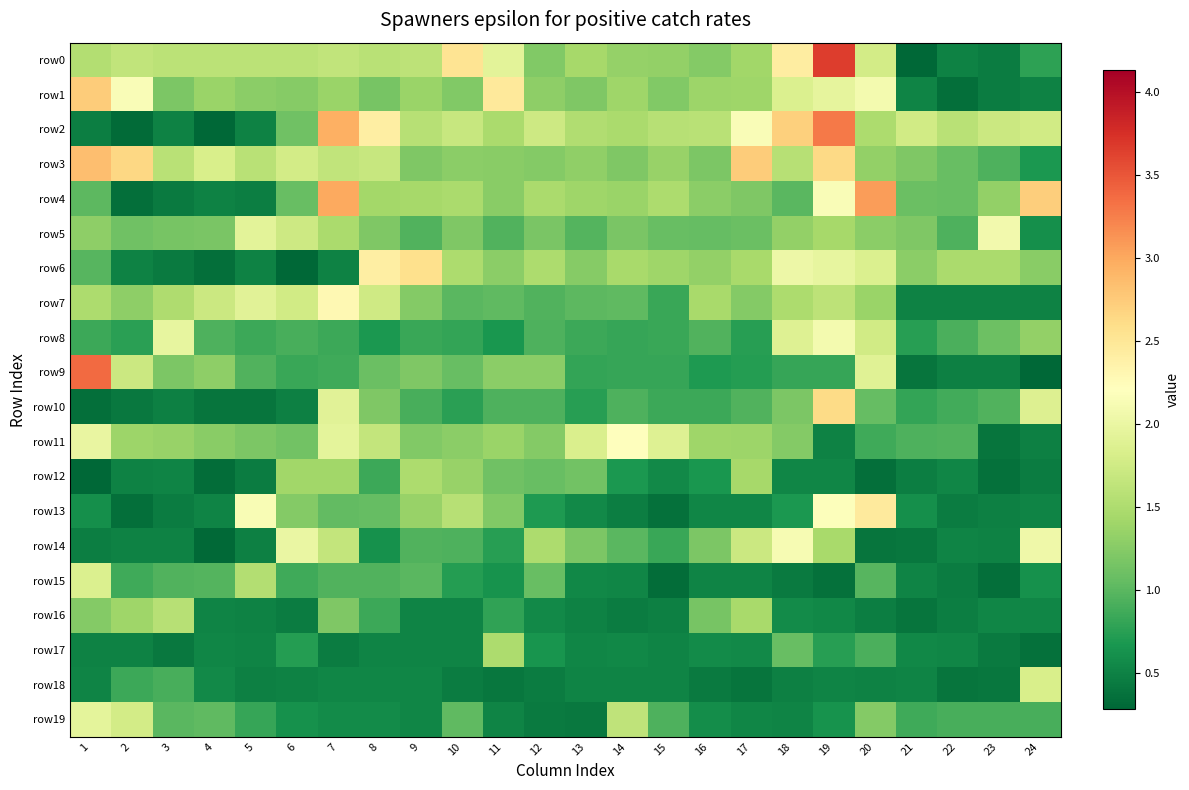

Reading left to right, extract all data points from this chart.

row0: 1=1.5	2=1.6	3=1.6	4=1.6	5=1.6	6=1.6	7=1.6	8=1.6	9=1.6	10=2.5	11=1.9	12=1.2	13=1.5	14=1.3	15=1.3	16=1.2	17=1.4	18=2.4	19=3.7	20=1.8	21=0.3	22=0.5	23=0.4	24=0.8
row1: 1=2.7	2=2.1	3=1.2	4=1.4	5=1.3	6=1.2	7=1.4	8=1.2	9=1.4	10=1.2	11=2.5	12=1.3	13=1.2	14=1.4	15=1.2	16=1.4	17=1.4	18=1.8	19=2.0	20=2.1	21=0.5	22=0.4	23=0.5	24=0.5
row2: 1=0.5	2=0.3	3=0.5	4=0.3	5=0.5	6=1.1	7=2.9	8=2.4	9=1.6	10=1.7	11=1.5	12=1.7	13=1.5	14=1.5	15=1.6	16=1.6	17=2.1	18=2.7	19=3.3	20=1.5	21=1.8	22=1.6	23=1.7	24=1.8
row3: 1=2.8	2=2.6	3=1.6	4=1.8	5=1.6	6=1.8	7=1.6	8=1.7	9=1.2	10=1.3	11=1.3	12=1.2	13=1.3	14=1.2	15=1.4	16=1.2	17=2.7	18=1.6	19=2.6	20=1.3	21=1.2	22=1.1	23=0.9	24=0.7
row4: 1=1.0	2=0.4	3=0.4	4=0.5	5=0.5	6=1.1	7=3.0	8=1.4	9=1.5	10=1.5	11=1.3	12=1.5	13=1.4	14=1.4	15=1.5	16=1.3	17=1.2	18=1.0	19=2.2	20=3.1	21=1.1	22=1.1	23=1.3	24=2.7
row5: 1=1.3	2=1.1	3=1.2	4=1.2	5=1.9	6=1.7	7=1.5	8=1.2	9=0.9	10=1.2	11=0.9	12=1.2	13=1.0	14=1.2	15=1.1	16=1.1	17=1.1	18=1.3	19=1.4	20=1.3	21=1.2	22=0.9	23=2.1	24=0.6
row6: 1=1.0	2=0.5	3=0.4	4=0.3	5=0.5	6=0.3	7=0.5	8=2.4	9=2.6	10=1.5	11=1.3	12=1.5	13=1.2	14=1.5	15=1.4	16=1.3	17=1.5	18=2.0	19=2.0	20=1.9	21=1.3	22=1.5	23=1.5	24=1.3
row7: 1=1.5	2=1.3	3=1.5	4=1.7	5=1.9	6=1.8	7=2.3	8=1.7	9=1.2	10=1.0	11=1.0	12=0.9	13=1.0	14=1.0	15=0.8	16=1.5	17=1.2	18=1.5	19=1.6	20=1.4	21=0.5	22=0.5	23=0.5	24=0.5
row8: 1=0.8	2=0.8	3=2.0	4=0.9	5=0.8	6=0.9	7=0.8	8=0.7	9=0.8	10=0.8	11=0.7	12=0.9	13=0.8	14=0.8	15=0.8	16=0.9	17=0.7	18=1.9	19=2.1	20=1.8	21=0.7	22=0.9	23=1.1	24=1.3
row9: 1=3.4	2=1.7	3=1.2	4=1.3	5=0.9	6=0.8	7=0.9	8=1.1	9=1.2	10=1.1	11=1.3	12=1.3	13=0.8	14=0.8	15=0.8	16=0.7	17=0.7	18=0.8	19=0.8	20=1.9	21=0.4	22=0.5	23=0.5	24=0.3
row10: 1=0.4	2=0.4	3=0.5	4=0.4	5=0.4	6=0.5	7=1.9	8=1.2	9=0.9	10=0.8	11=0.9	12=0.9	13=0.7	14=0.9	15=0.8	16=0.8	17=0.9	18=1.2	19=2.6	20=1.1	21=0.8	22=0.9	23=0.9	24=1.9
row11: 1=2.0	2=1.4	3=1.4	4=1.3	5=1.2	6=1.1	7=1.9	8=1.7	9=1.2	10=1.3	11=1.4	12=1.2	13=1.8	14=2.2	15=1.9	16=1.4	17=1.4	18=1.2	19=0.5	20=0.9	21=0.9	22=0.9	23=0.4	24=0.5
row12: 1=0.3	2=0.5	3=0.5	4=0.3	5=0.5	6=1.4	7=1.4	8=0.8	9=1.5	10=1.4	11=1.1	12=1.1	13=1.1	14=0.7	15=0.6	16=0.7	17=1.5	18=0.5	19=0.5	20=0.3	21=0.5	22=0.5	23=0.4	24=0.4
row13: 1=0.6	2=0.4	3=0.4	4=0.5	5=2.1	6=1.2	7=1.0	8=1.1	9=1.4	10=1.6	11=1.2	12=0.7	13=0.6	14=0.5	15=0.4	16=0.5	17=0.5	18=0.7	19=2.2	20=2.4	21=0.6	22=0.5	23=0.5	24=0.5
row14: 1=0.5	2=0.5	3=0.5	4=0.3	5=0.5	6=2.0	7=1.6	8=0.6	9=0.9	10=0.9	11=0.7	12=1.5	13=1.2	14=1.0	15=0.8	16=1.2	17=1.7	18=2.1	19=1.5	20=0.4	21=0.4	22=0.5	23=0.5	24=2.1
row15: 1=1.9	2=0.9	3=1.0	4=1.0	5=1.5	6=0.9	7=0.9	8=1.0	9=1.0	10=0.7	11=0.6	12=1.1	13=0.5	14=0.5	15=0.3	16=0.5	17=0.5	18=0.4	19=0.4	20=1.0	21=0.5	22=0.5	23=0.3	24=0.6
row16: 1=1.2	2=1.4	3=1.6	4=0.5	5=0.5	6=0.5	7=1.2	8=0.8	9=0.5	10=0.5	11=0.8	12=0.6	13=0.5	14=0.5	15=0.5	16=1.2	17=1.5	18=0.6	19=0.5	20=0.5	21=0.4	22=0.5	23=0.5	24=0.5
row17: 1=0.5	2=0.5	3=0.4	4=0.5	5=0.5	6=0.7	7=0.5	8=0.5	9=0.5	10=0.5	11=1.5	12=0.6	13=0.5	14=0.5	15=0.5	16=0.6	17=0.6	18=1.1	19=0.7	20=0.9	21=0.5	22=0.5	23=0.4	24=0.4
row18: 1=0.5	2=0.8	3=0.9	4=0.6	5=0.5	6=0.5	7=0.5	8=0.5	9=0.5	10=0.5	11=0.4	12=0.4	13=0.5	14=0.5	15=0.5	16=0.4	17=0.4	18=0.5	19=0.5	20=0.5	21=0.5	22=0.4	23=0.4	24=1.8
row19: 1=1.9	2=1.8	3=1.0	4=1.0	5=0.8	6=0.6	7=0.6	8=0.6	9=0.5	10=1.0	11=0.5	12=0.4	13=0.4	14=1.6	15=0.9	16=0.6	17=0.5	18=0.5	19=0.6	20=1.2	21=0.9	22=0.9	23=0.9	24=0.9